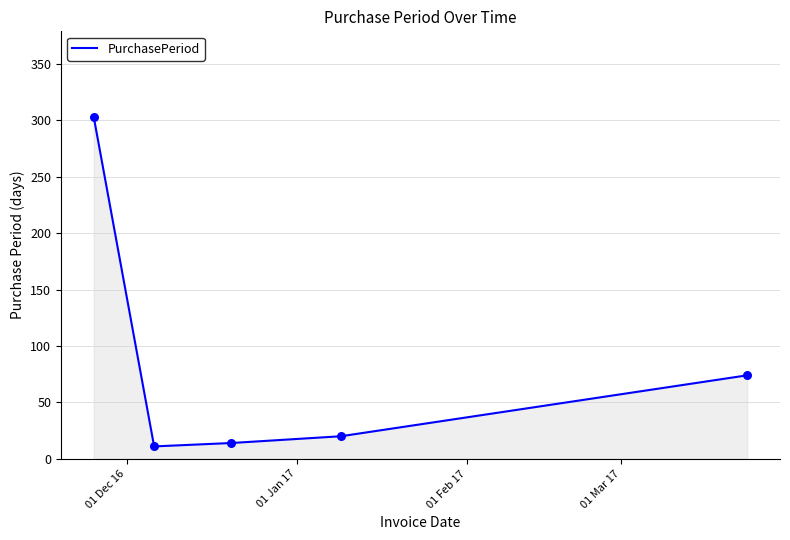

True or false: the data has more than 1 interior local peaks.

False